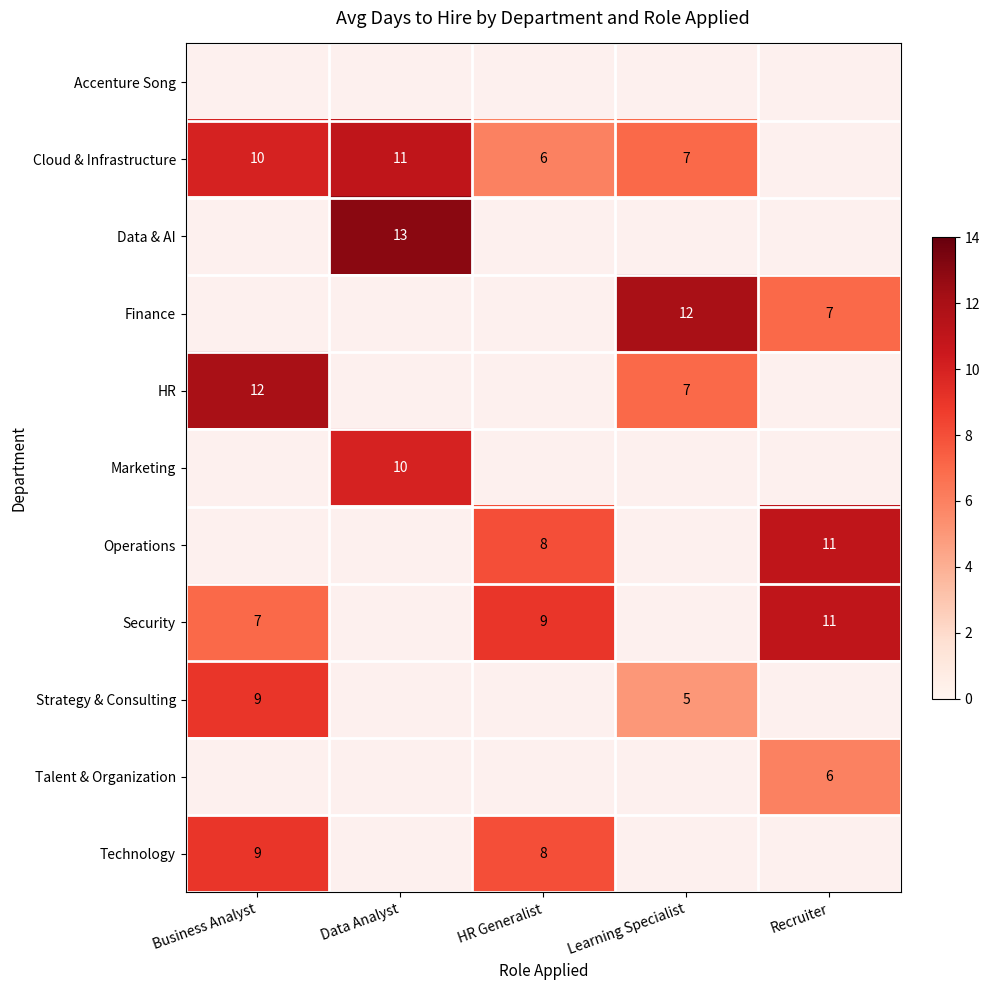

Is the value of Strategy & Consulting at Learning Specialist greater than the value of Cloud & Infrastructure at Learning Specialist?

No